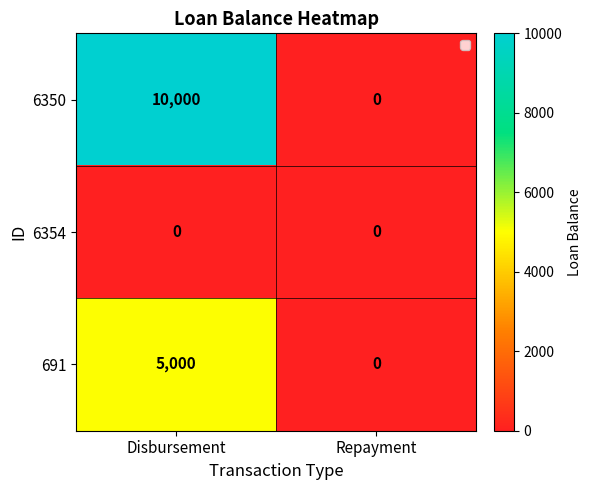

Reading right to left, list all the values displayed in this chart.

6350: Repayment=0	Disbursement=10000
6354: Repayment=0	Disbursement=0
691: Repayment=0	Disbursement=5000